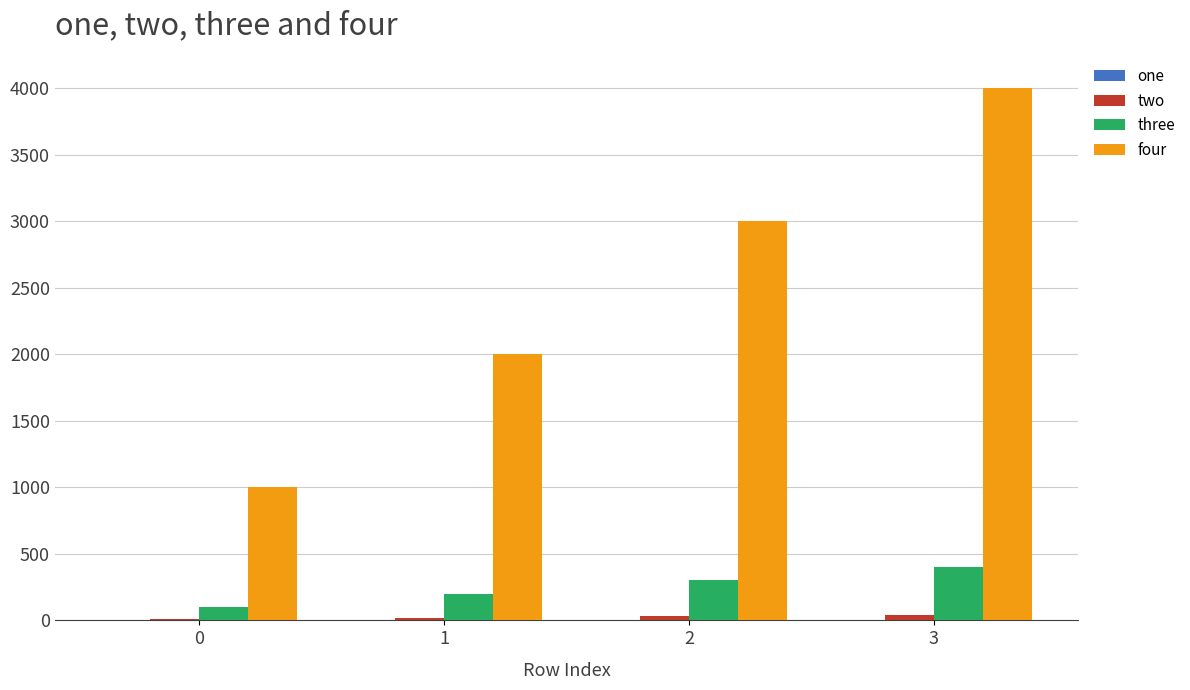

Is it true that four equals 400 at 0?

False